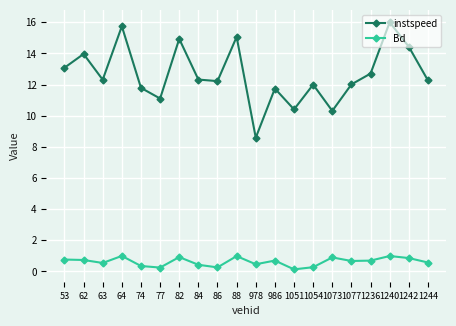

What is the value of the Bd point at the 4th from the left?

1.0